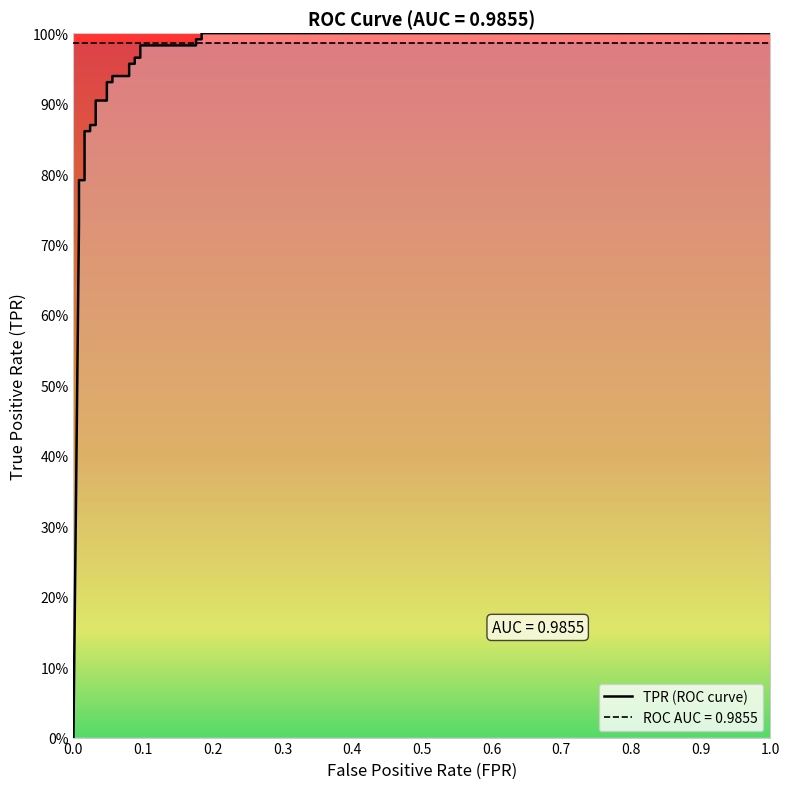

True or false: there are more than 0 points higher than both neighbors.

False